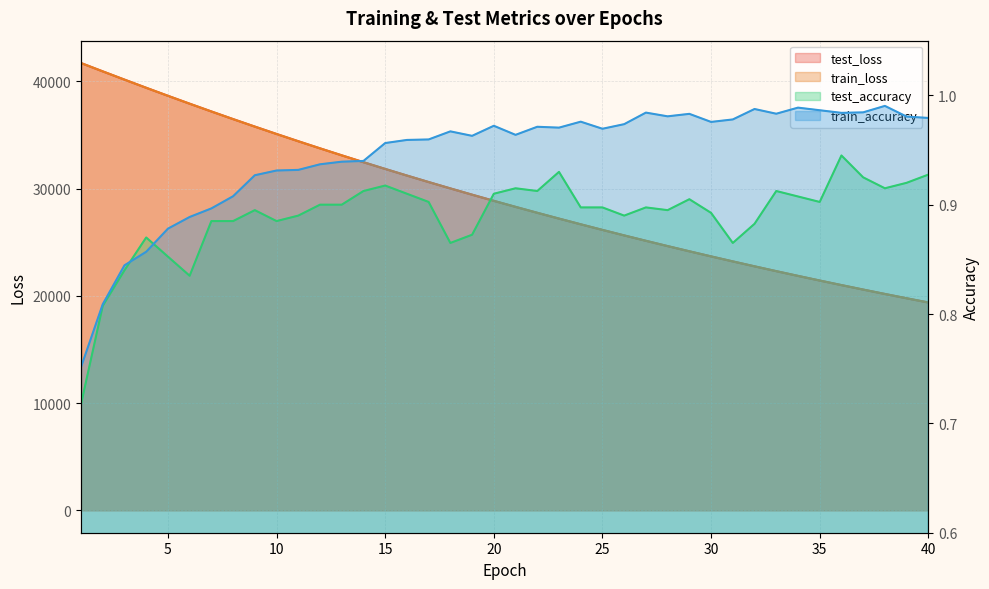

List the labels in order of test_accuracy value, smallest first.

1, 2, 6, 3, 5, 18, 31, 4, 19, 32, 7, 8, 10, 11, 26, 30, 28, 9, 25, 24, 27, 12, 13, 17, 35, 29, 34, 16, 20, 14, 22, 33, 21, 38, 15, 39, 37, 40, 23, 36